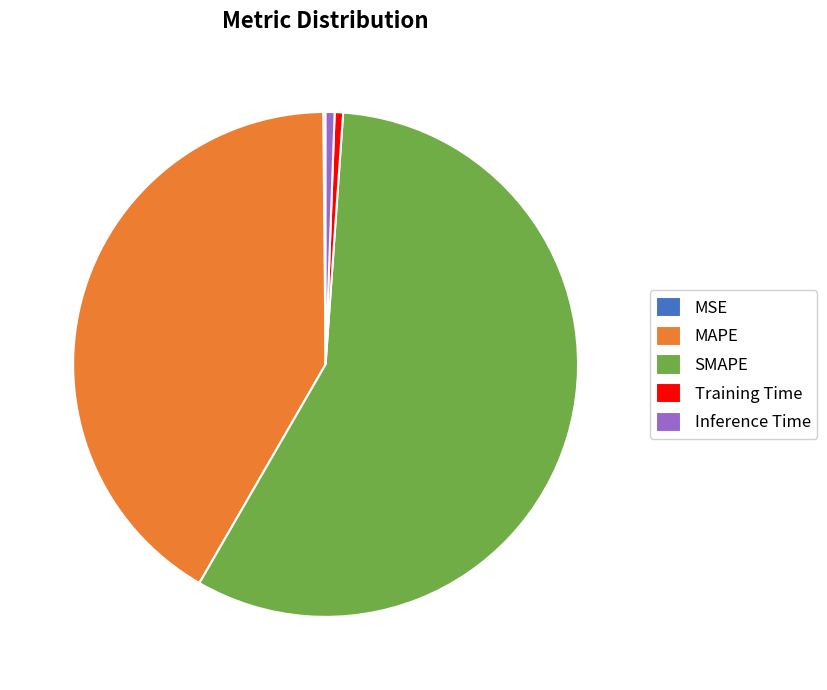

Do MAPE and SMAPE together represent more than half of the pie?

Yes